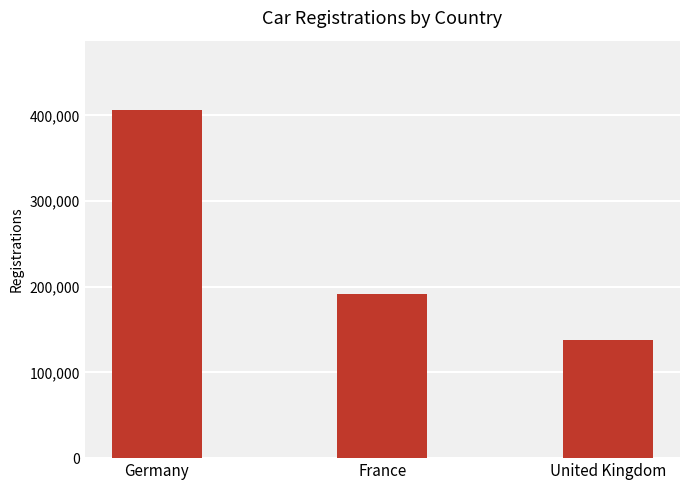

How many data points does each series have?

3